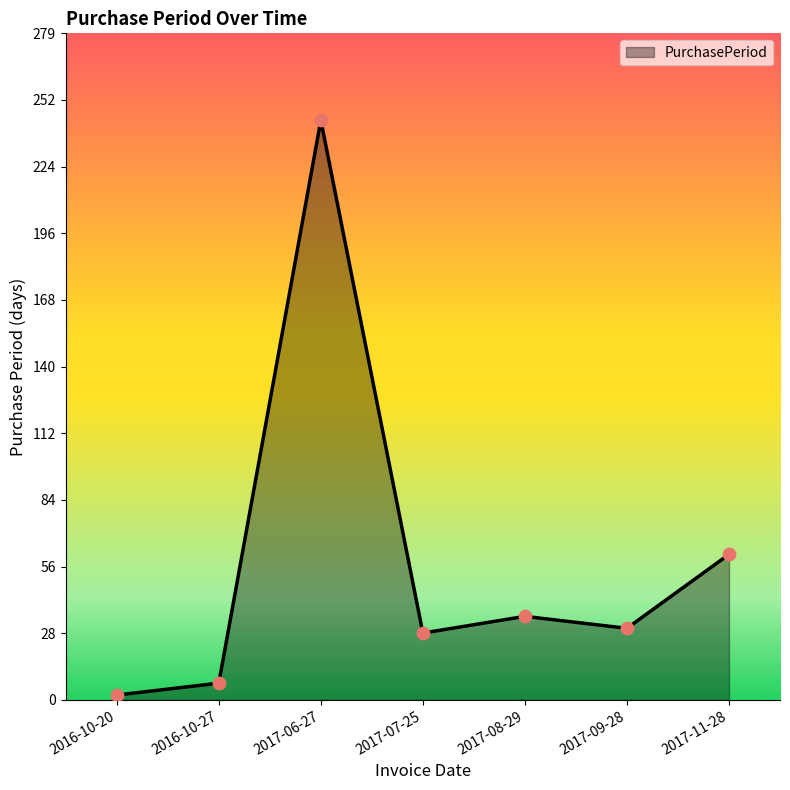

What is the change in value from 2016-10-20 to 2017-11-28?

+59